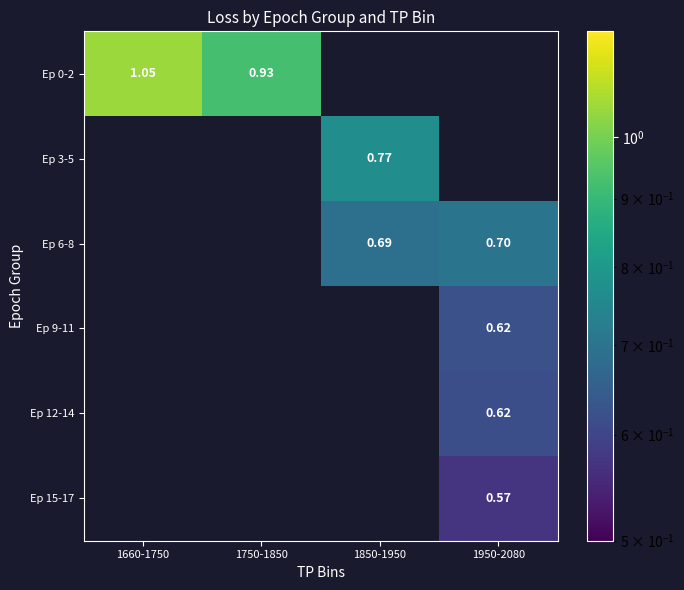

True or false: Ep 3-5 has a value of 0.8 at 1850-1950.

True